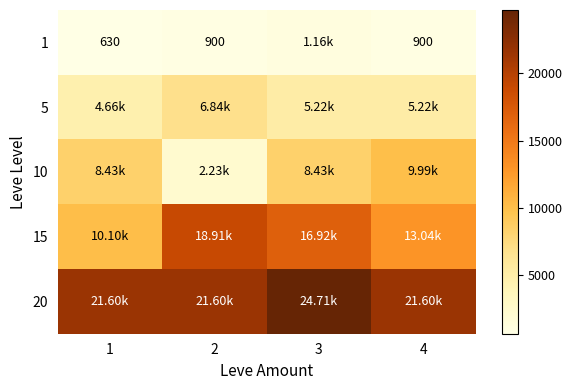

What is the sum of the 1 values at 4 and 1?

1530